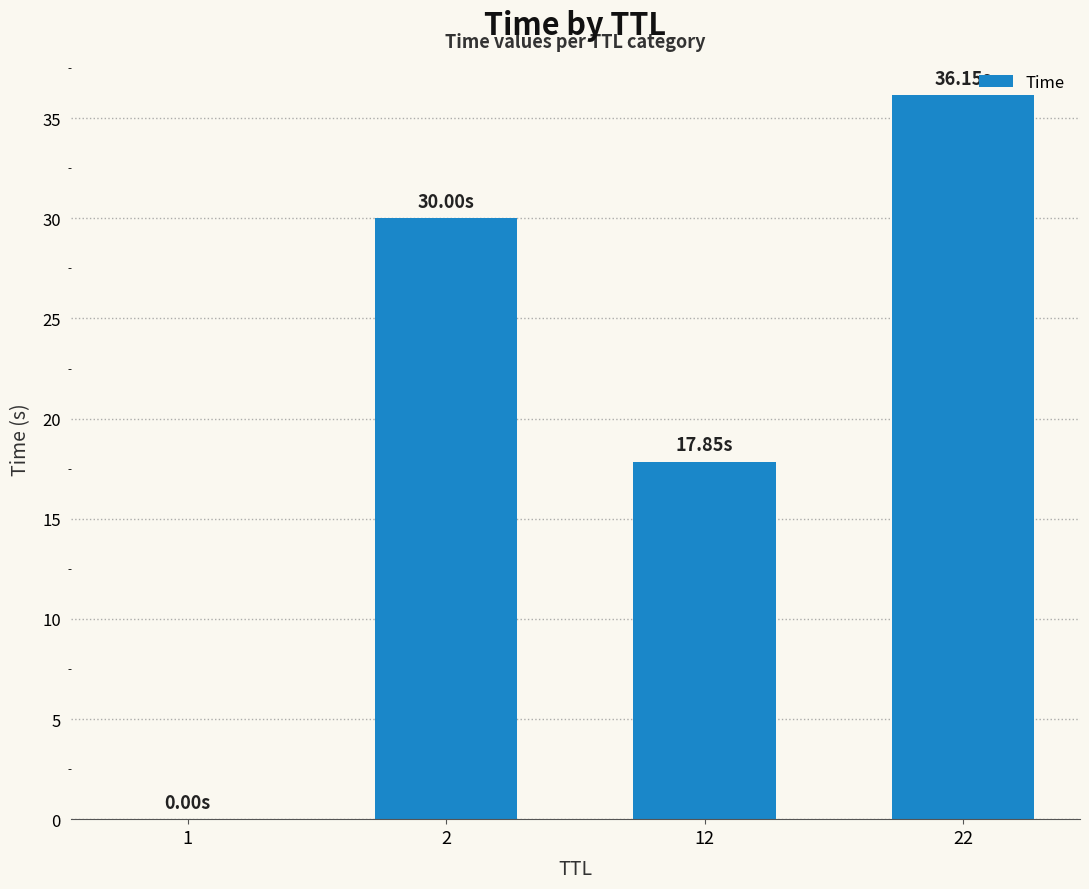

What is the sum of all values?

84.0